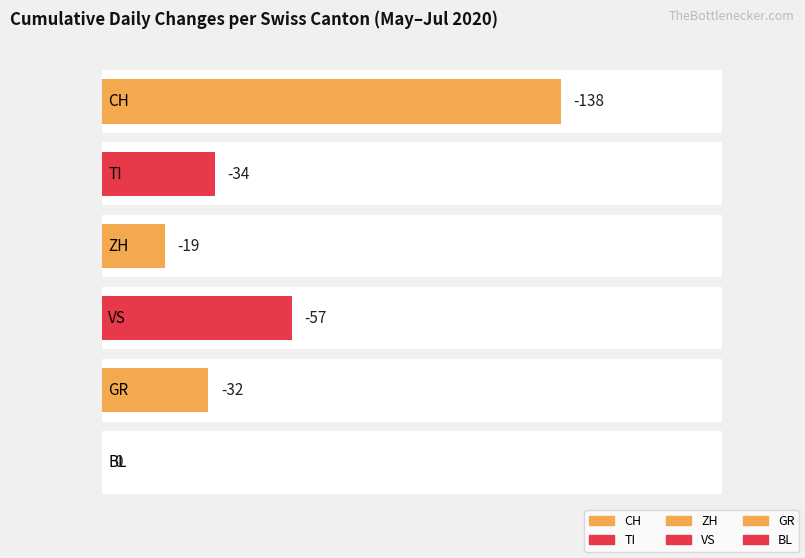

Between 2020-06-17 and 2020-06-26, which series saw the biggest shift?

CH